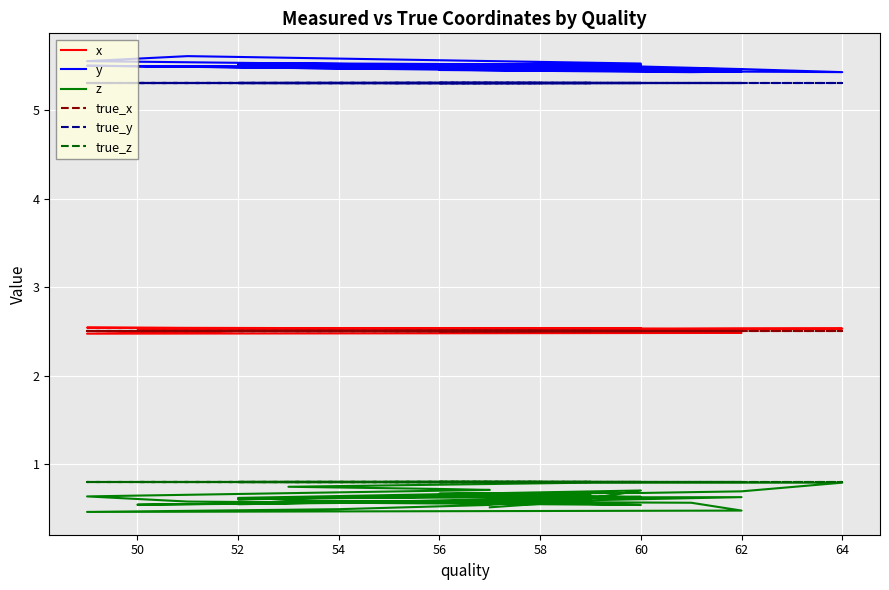

What are all the series names shown in the legend?

x, y, z, true_x, true_y, true_z